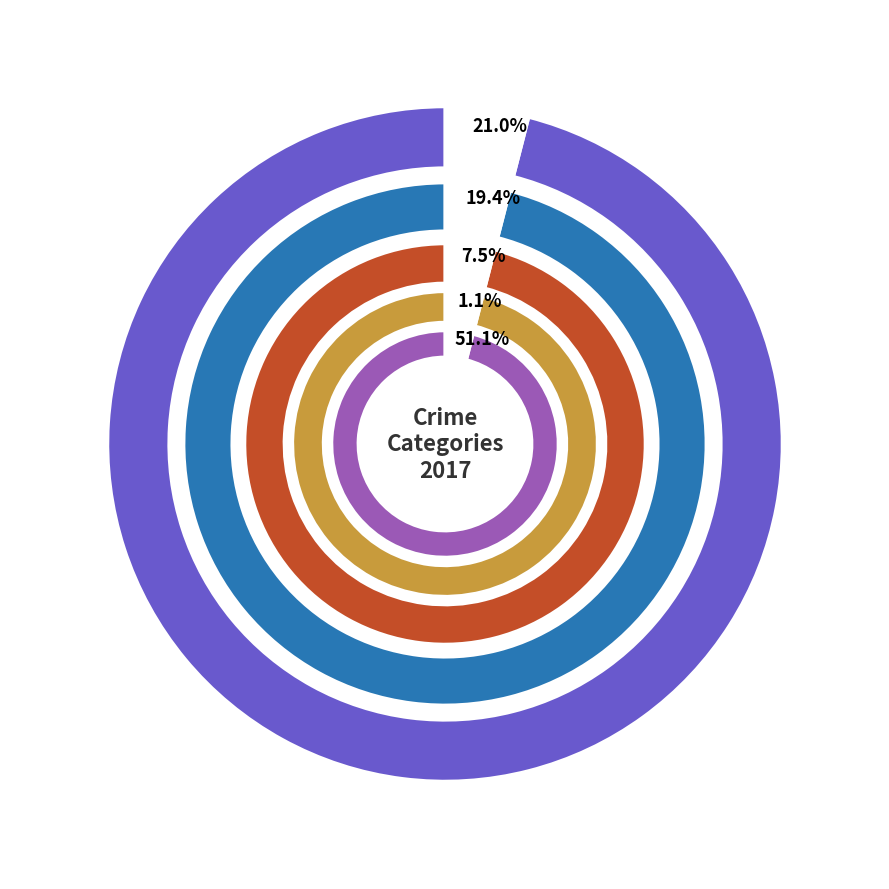

Which slice is the smallest?

Homicide